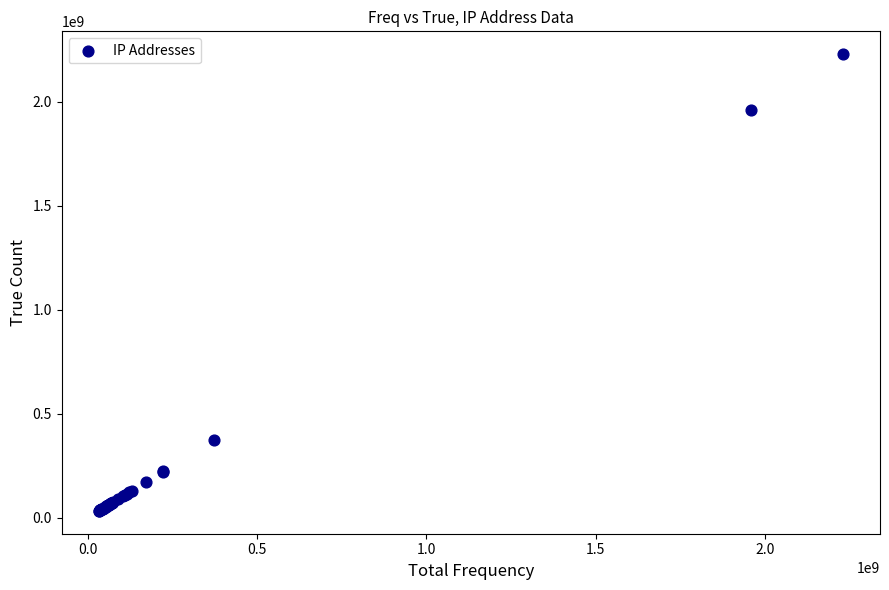

What Y value in the scatter plot is closest to 1130970819?

372405000